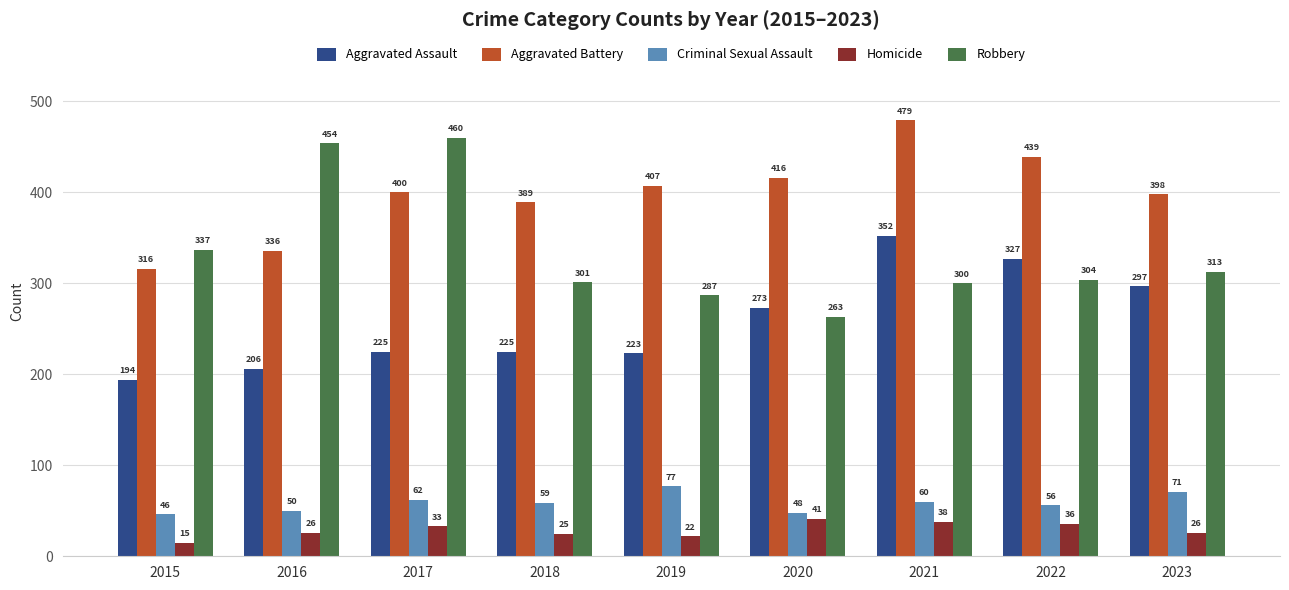

Which series has the largest total across all categories?

Aggravated Battery